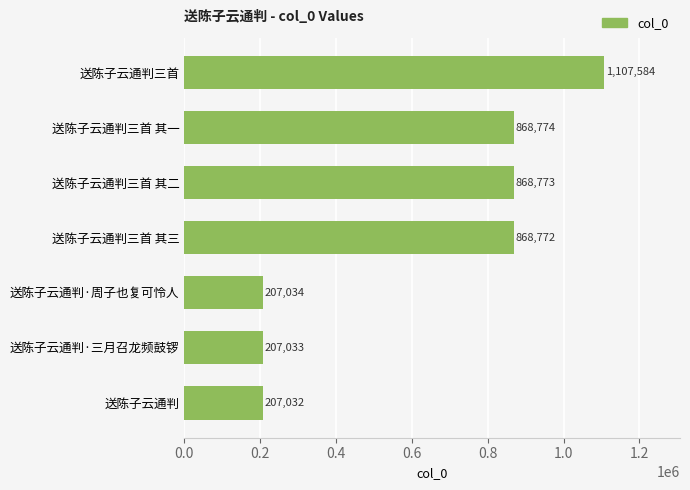

The value at 送陈子云通判三首 is 1826580. True or false?

False